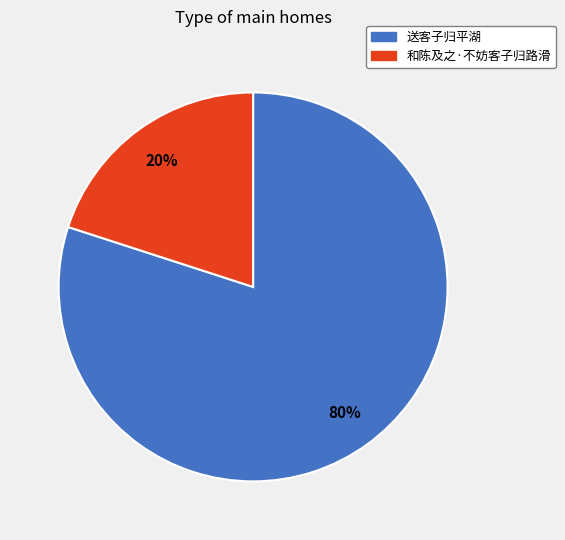

Do 送客子归平湖 and 和陈及之·不妨客子归路滑 together represent more than half of the pie?

Yes